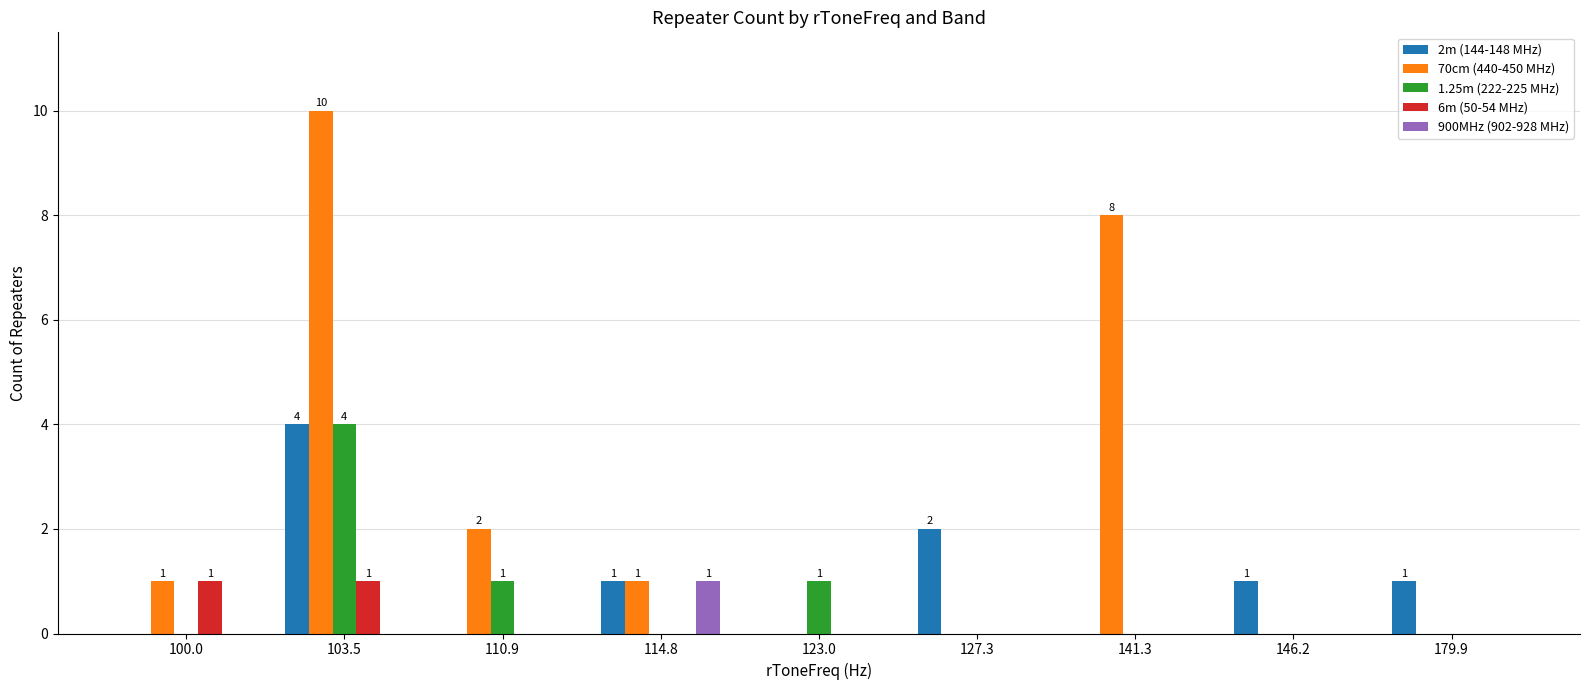

What are all the series names shown in the legend?

2m (144-148 MHz), 70cm (440-450 MHz), 1.25m (222-225 MHz), 6m (50-54 MHz), 900MHz (902-928 MHz)